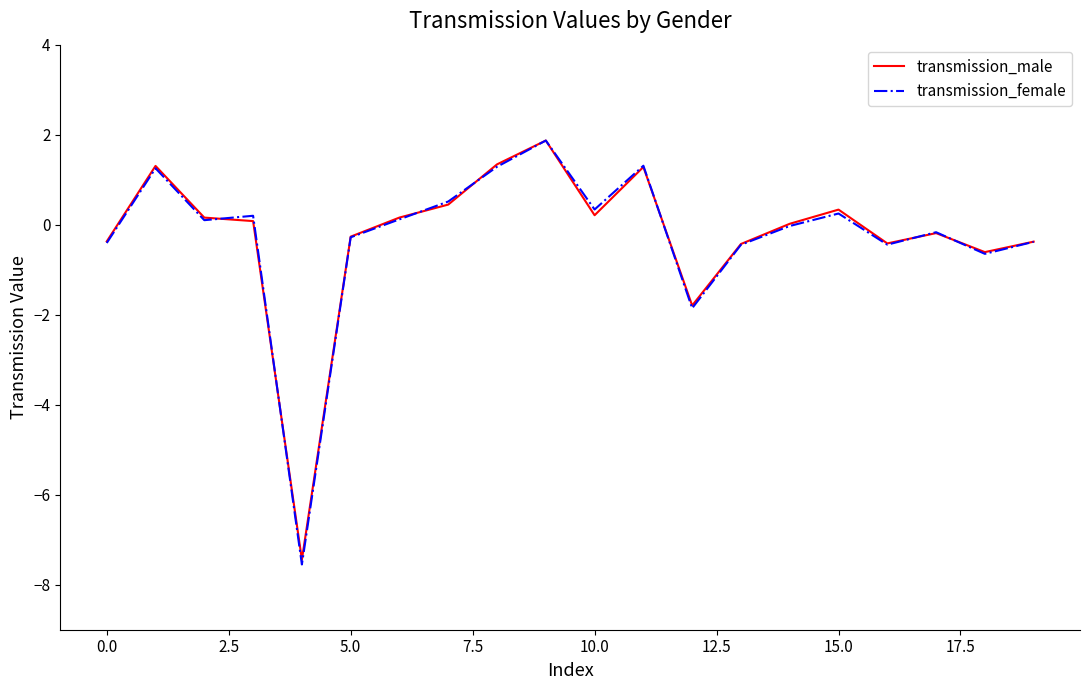

Which series has the widest spread of values?

transmission_female